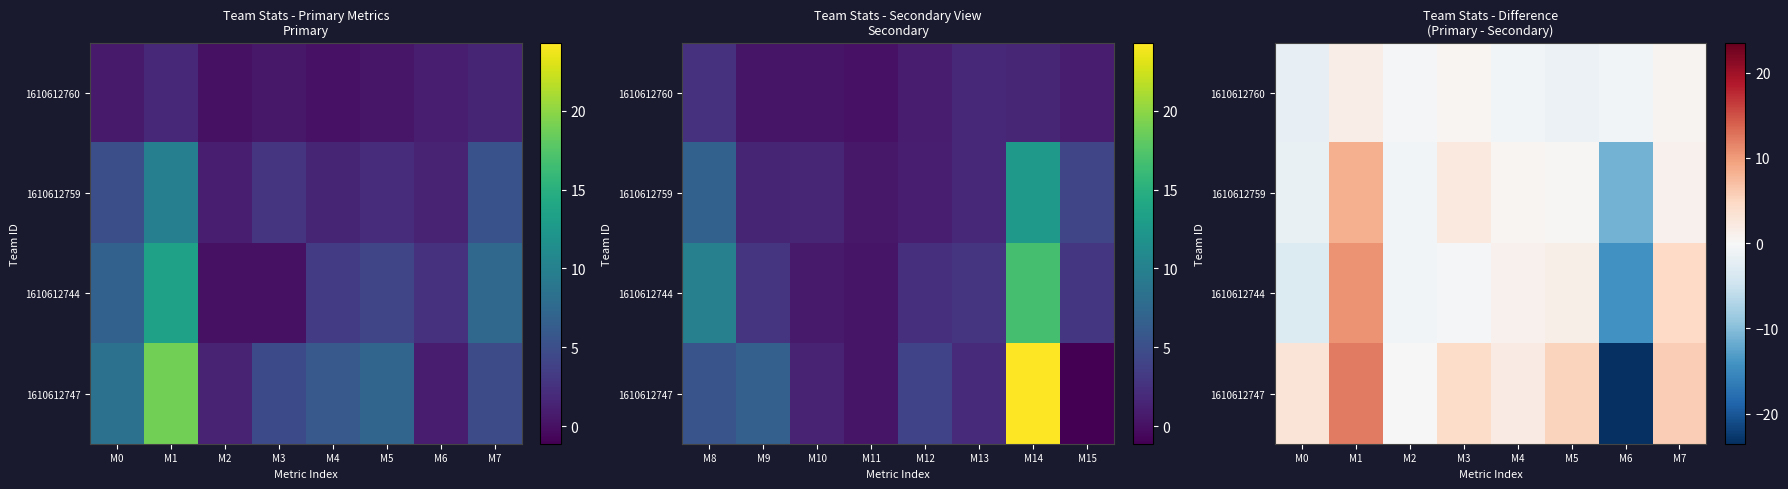

Is it true that 1610612760 equals -1.8 at M0?

True